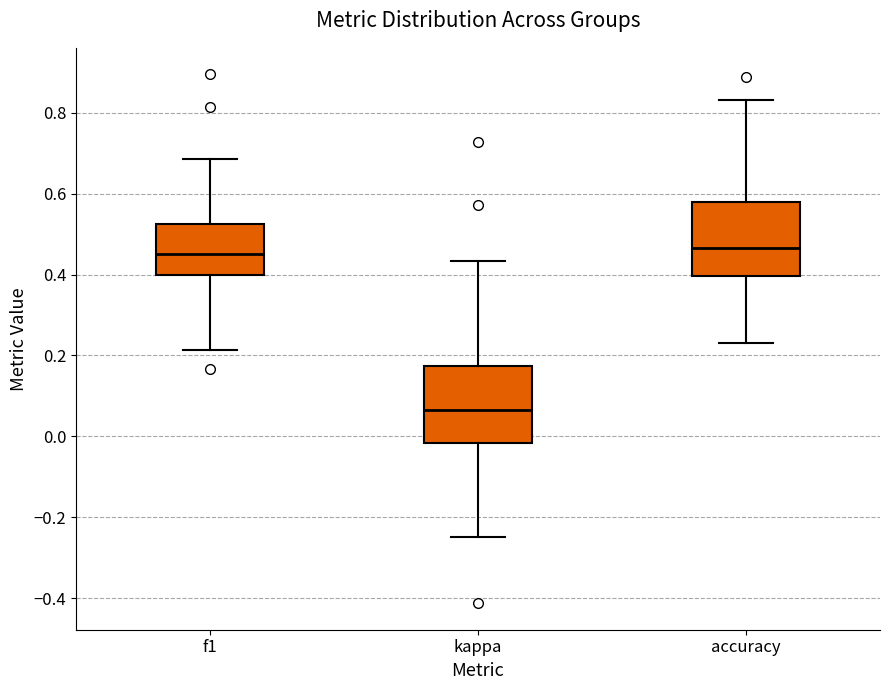

Reading left to right, transcribe this box plot: for each box, give where its median line is, the range the box spans, and where its two whiskers end, as read against the y-axis. The values are not printed on the chart, so give them approximately, as read against the axis.

f1: median 0.46, box 0.40 to 0.52, whiskers 0.22 to 0.68
kappa: median 0.06, box -0.02 to 0.18, whiskers -0.24 to 0.44
accuracy: median 0.46, box 0.40 to 0.58, whiskers 0.24 to 0.84